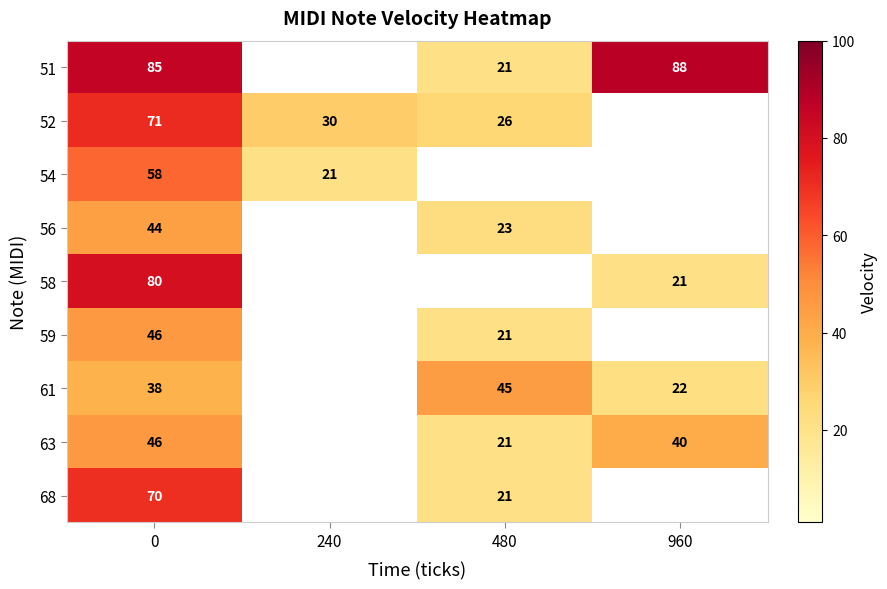

What is the difference between the 68 values at 0 and 480?

49